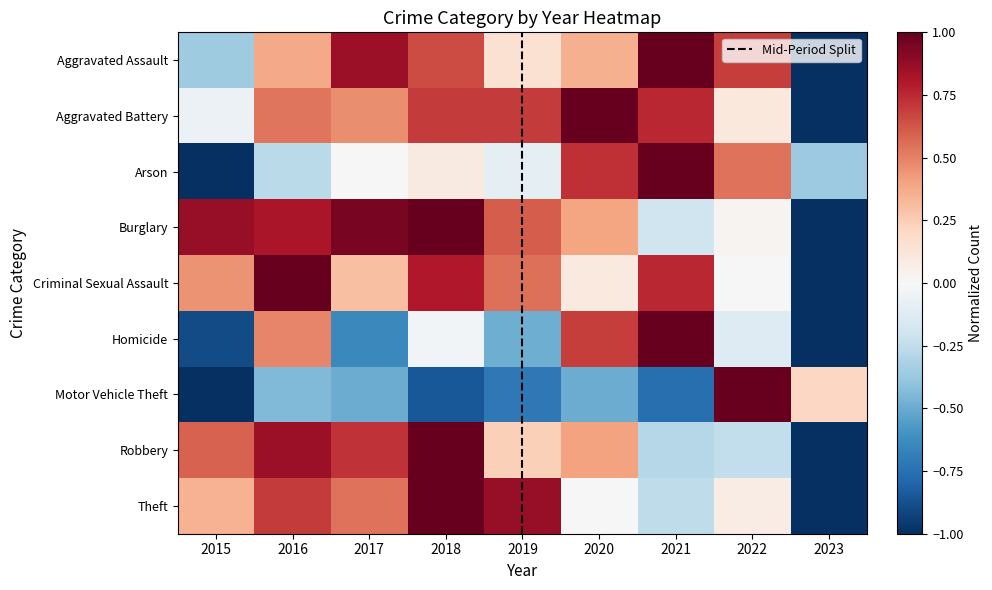

Which series changed the most between 2019 and 2021?

Homicide